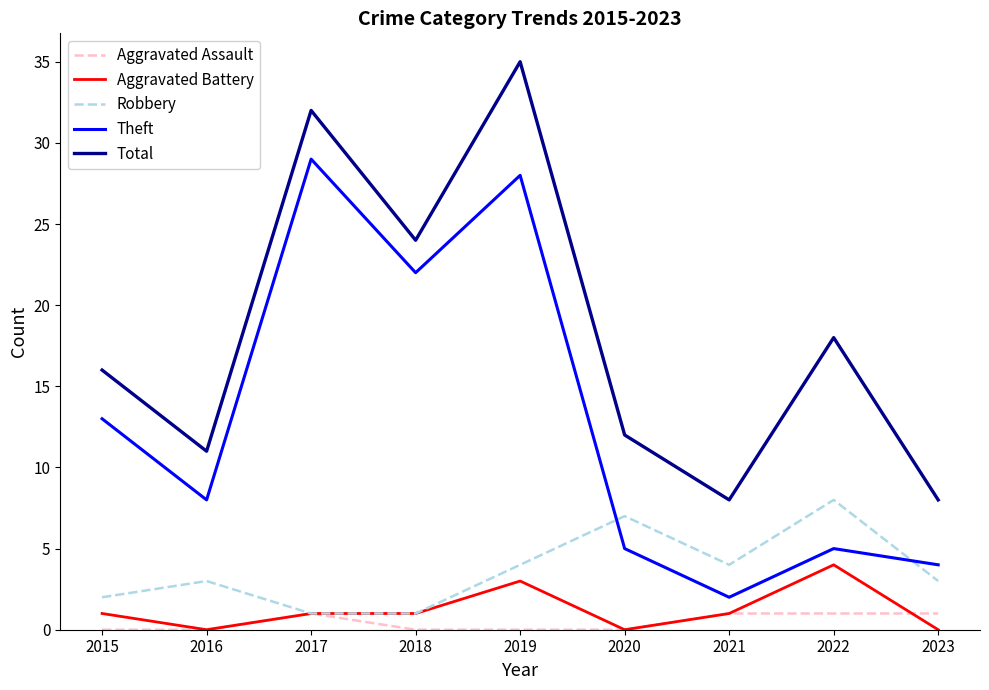

What is the difference between the highest and lowest values at 2021?

7